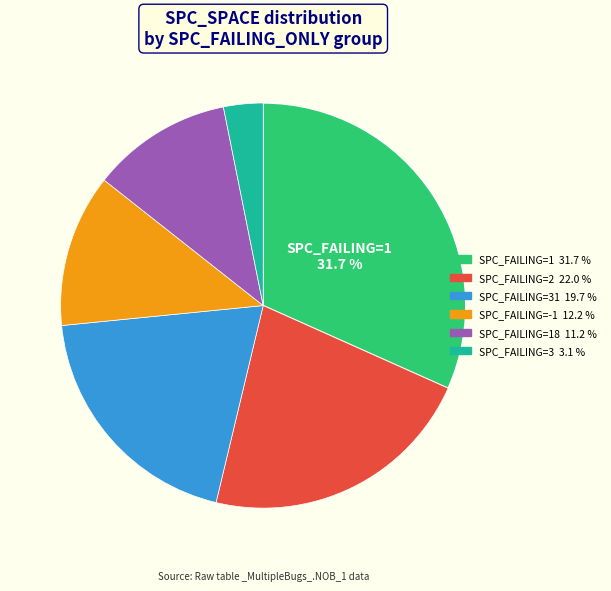

Does any single category account for the majority?

No